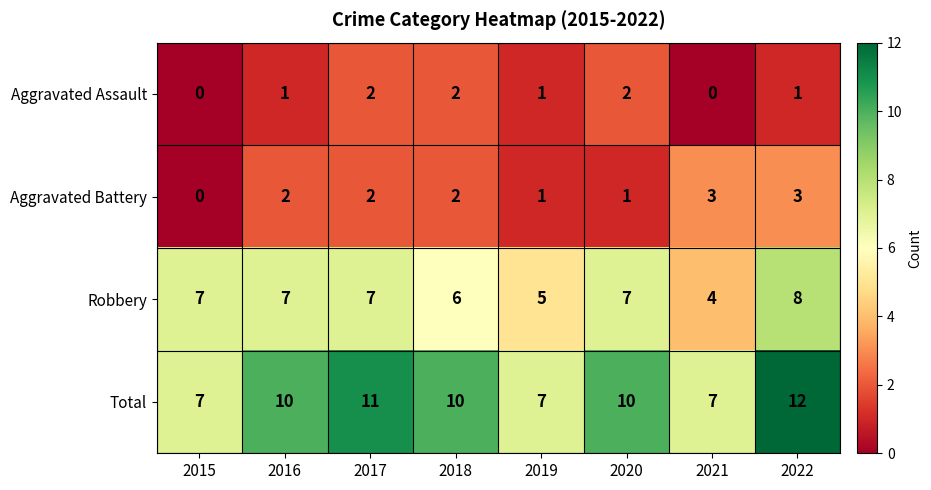

Which series has the widest spread of values?

Total